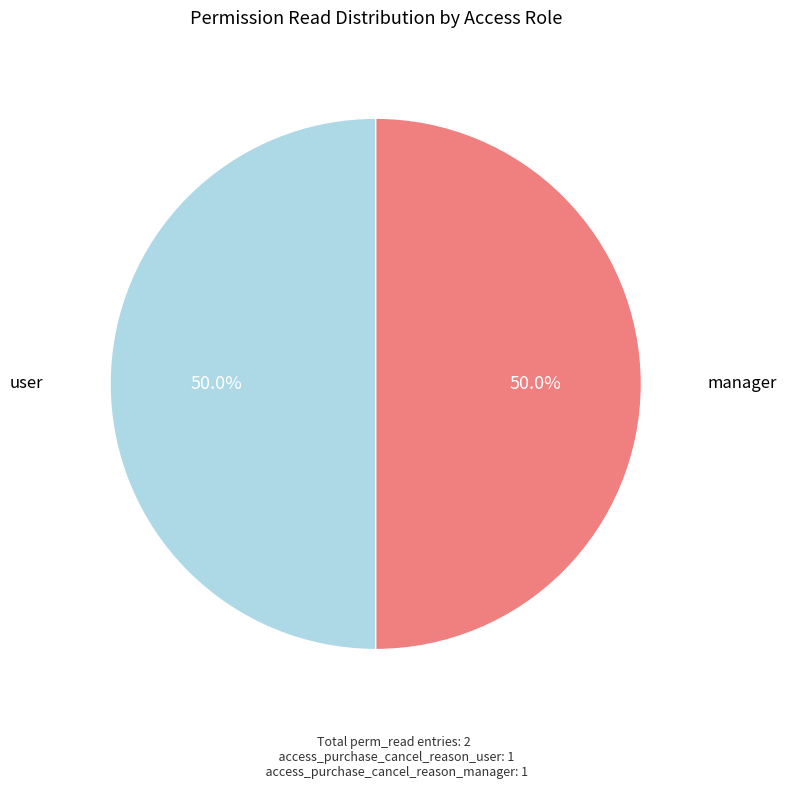

How many segments does this pie chart have?

2